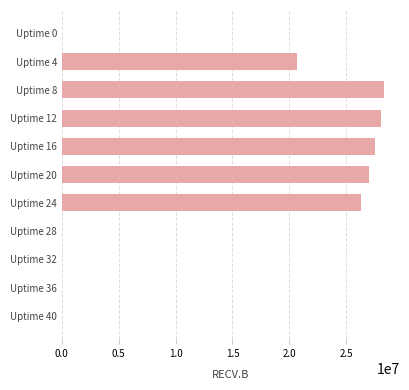

What is the greatest value displayed?

28300666